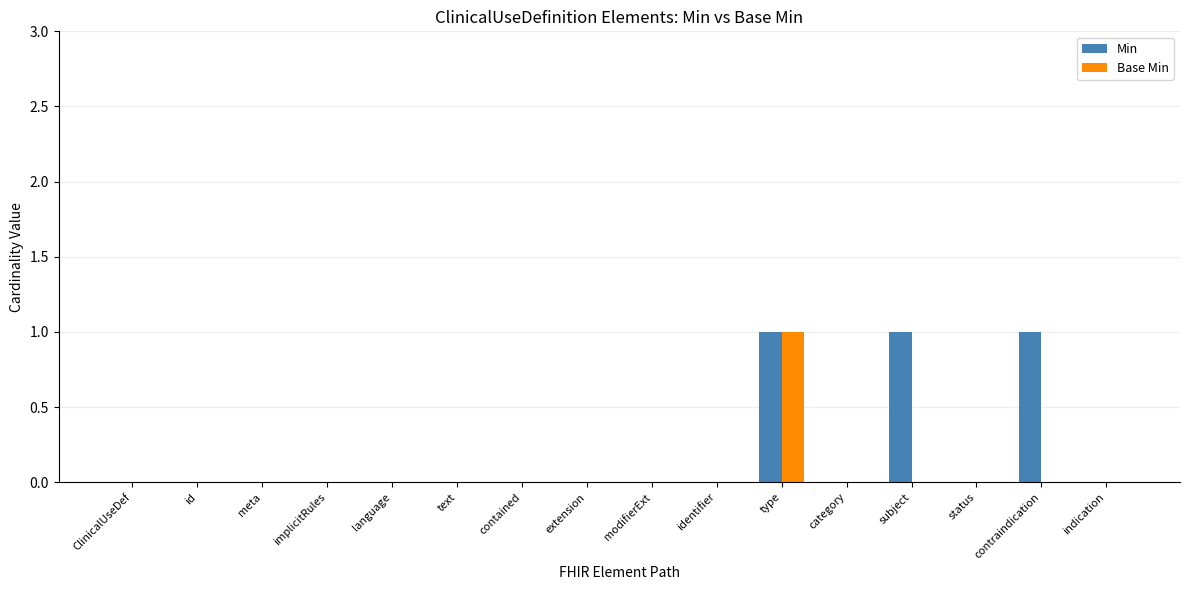

At which category is the sum across all series the highest?

type